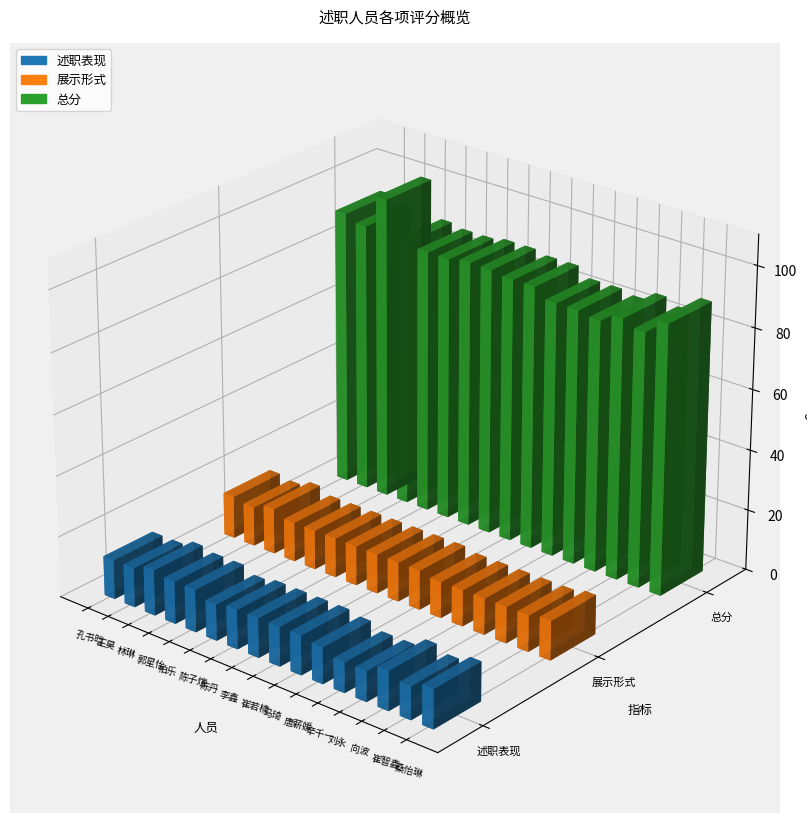

How many data points in 述职表现 are less than 13?

5